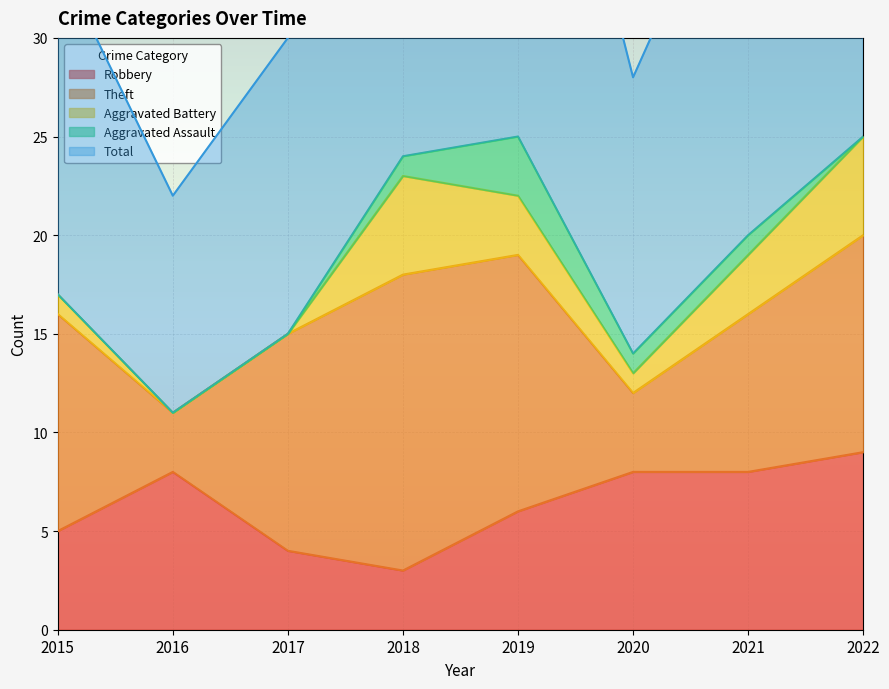

Does the chart display data point markers on the line(s)?

No